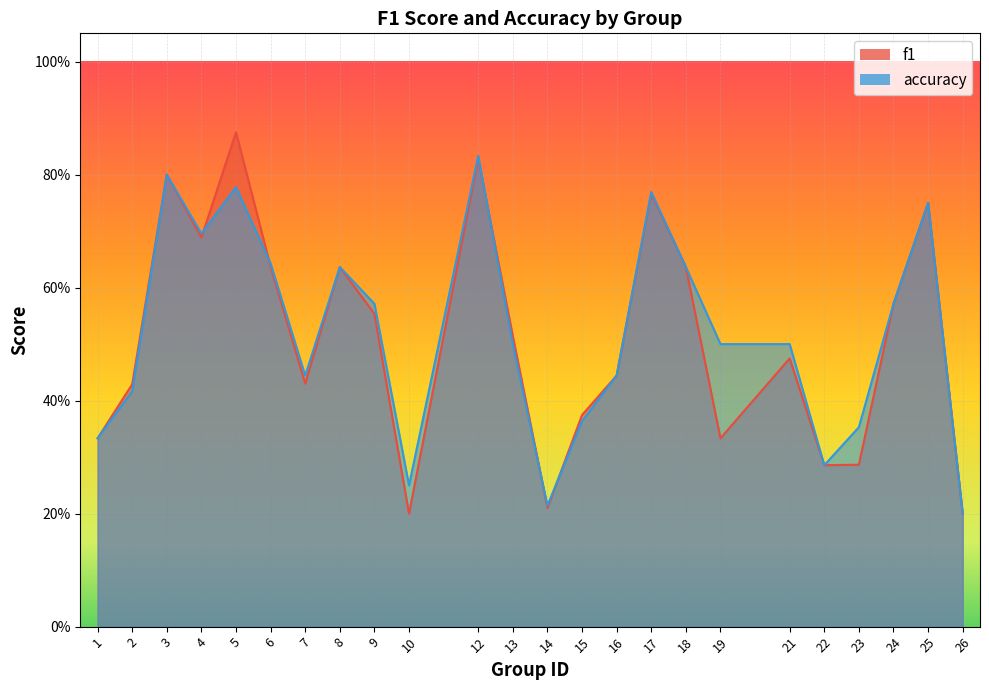

What is the lowest value of the accuracy series?

0.2